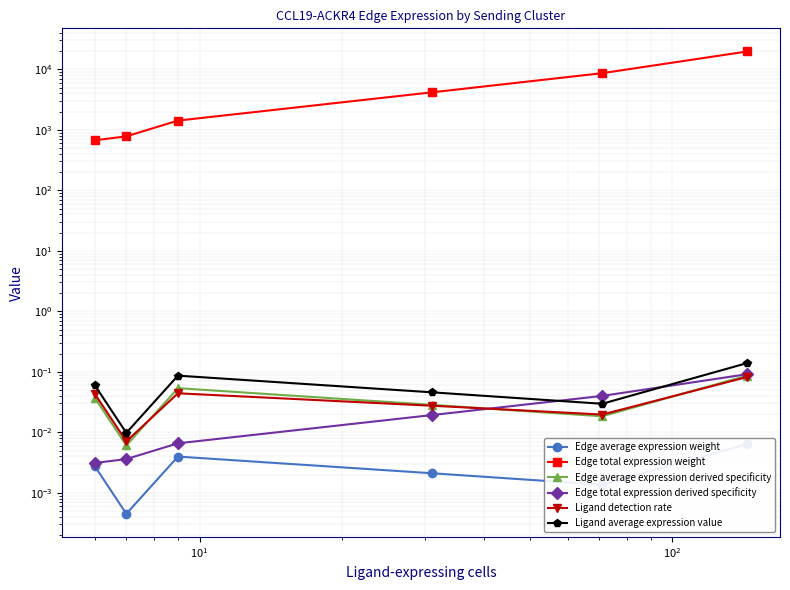

What is the difference between the second highest and second lowest values in the Ligand average expression value series?

0.1